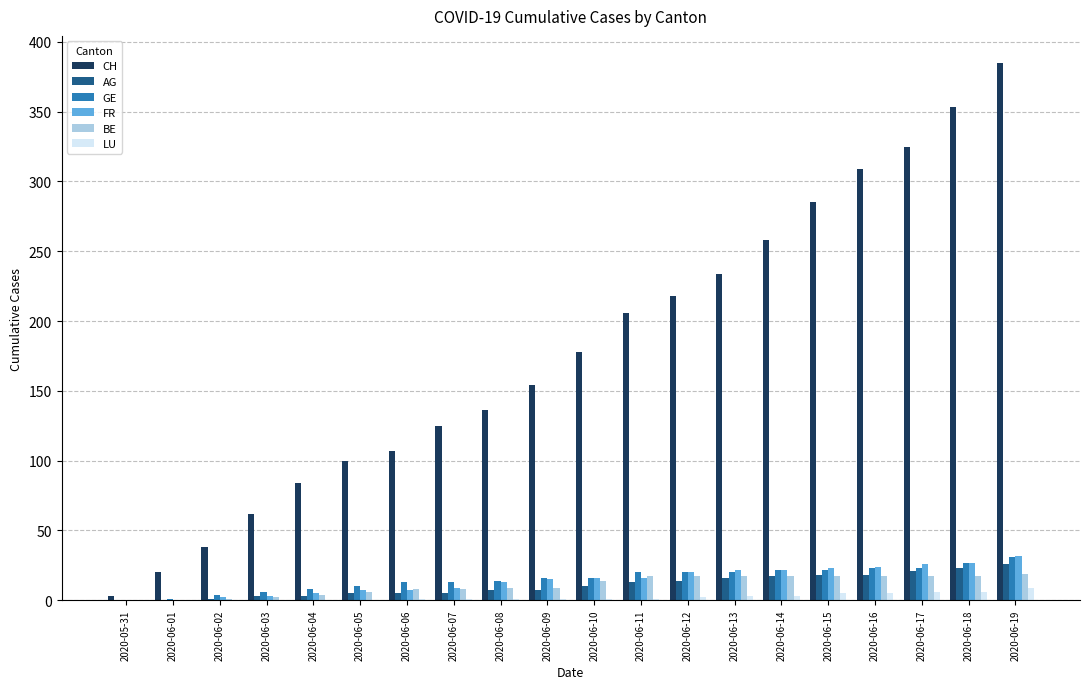

At which category does the chart reach its peak across all series?

2020-06-19